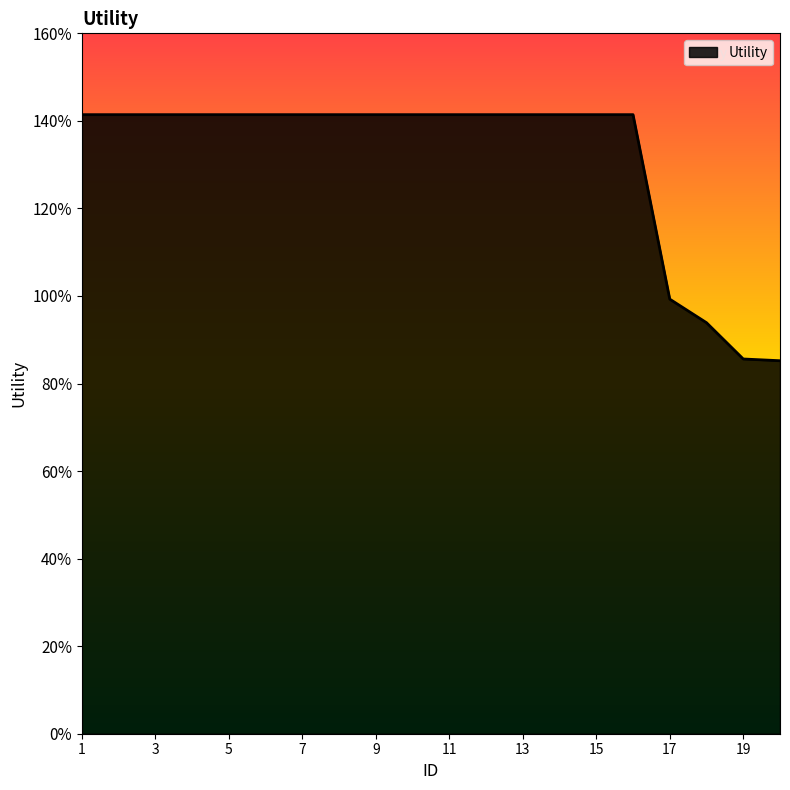

Does the chart have visible grid lines?

No